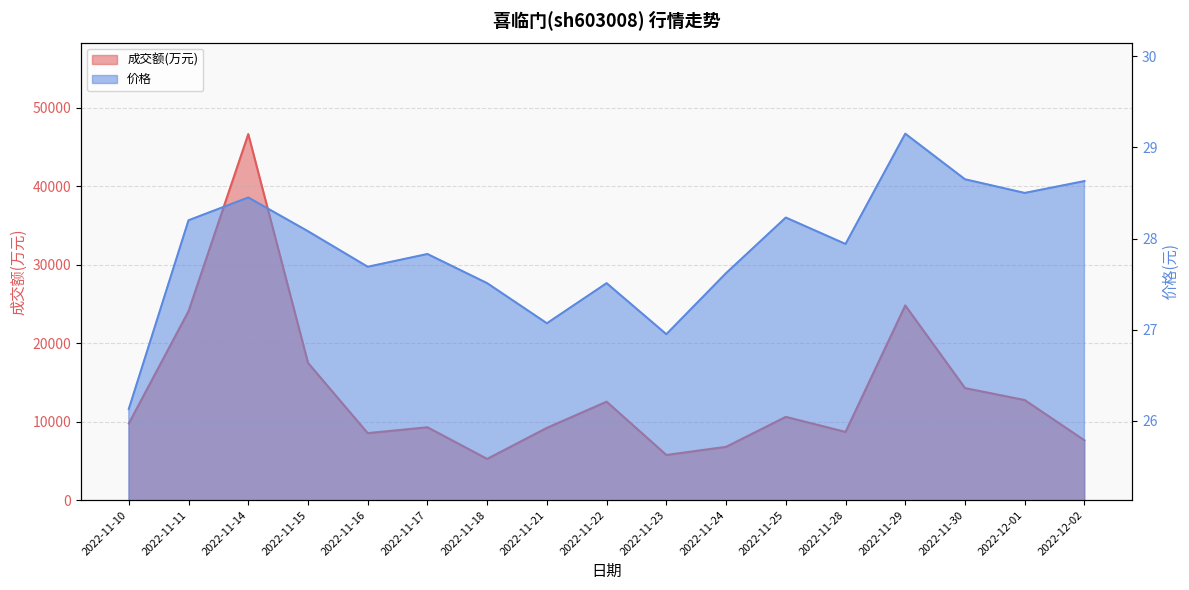

At which label is 价格 closest to 27?

2022-11-23